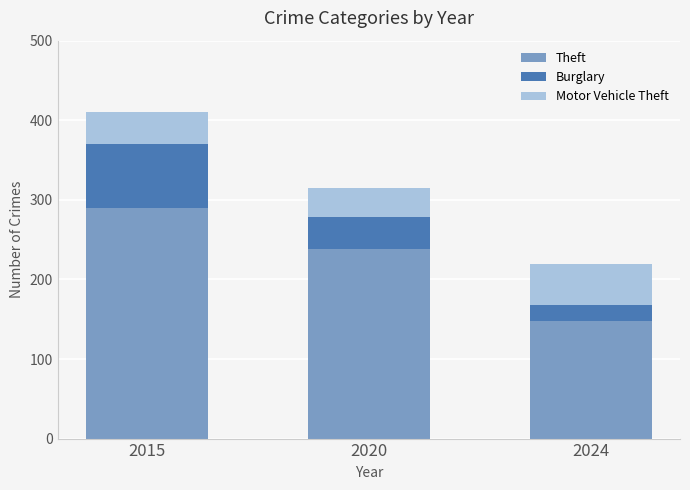

What are all the series names shown in the legend?

Theft, Burglary, Motor Vehicle Theft